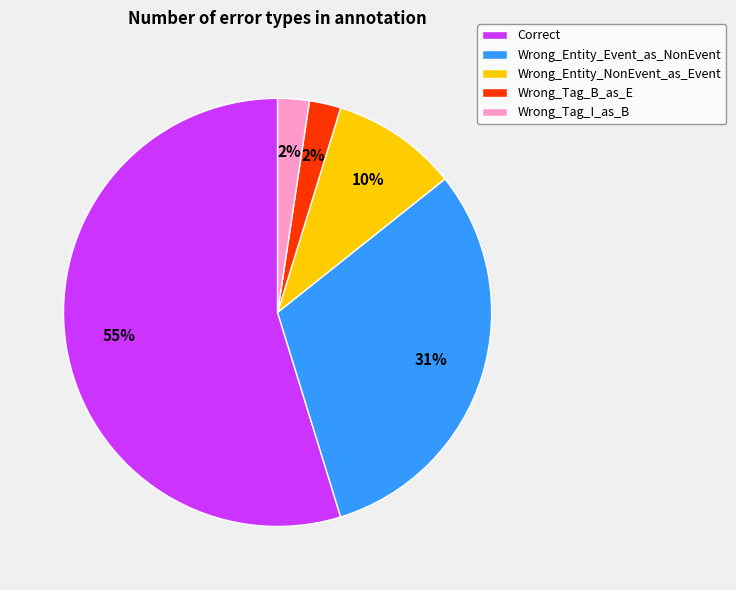

Between Correct and Wrong_Entity_Event_as_NonEvent, which is larger?

Correct